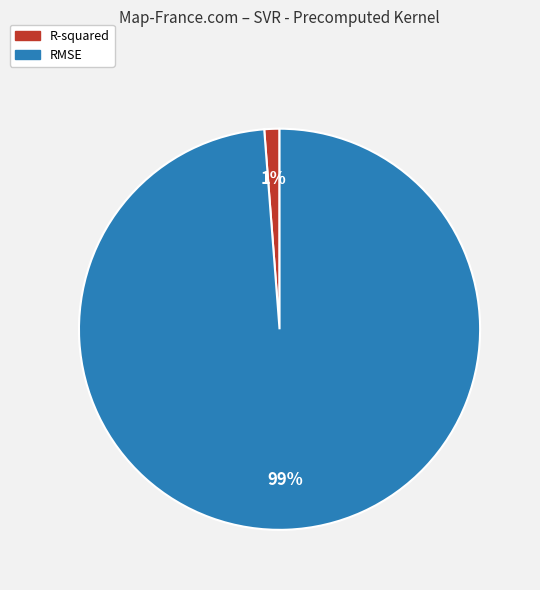

Is it true that R-squared is 11% of the pie?

False